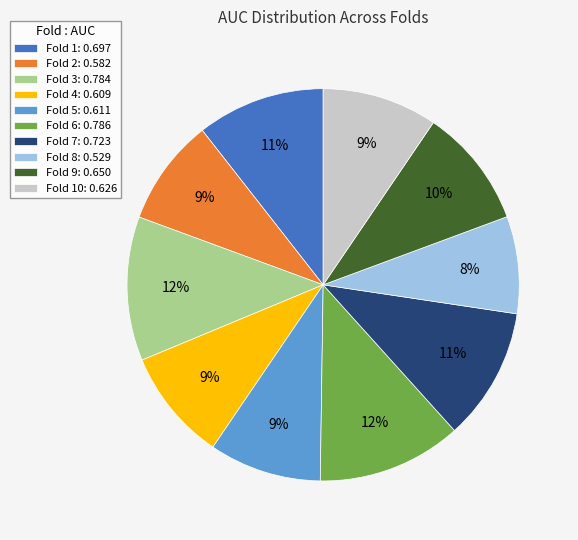

What is the smallest slice in the pie chart?

Fold 8: 0.529